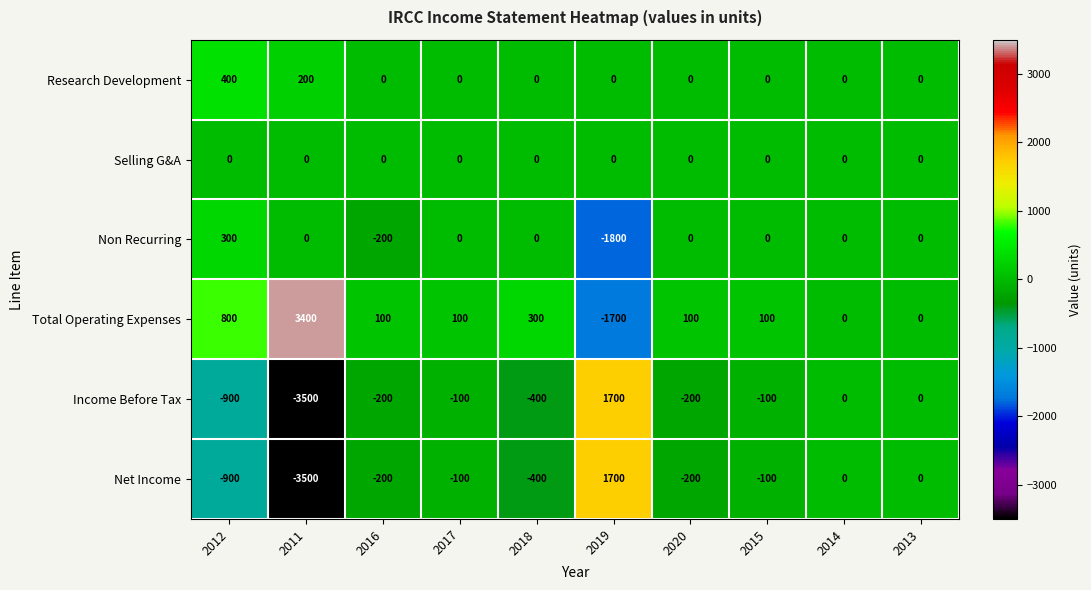

True or false: Net Income has a value of -544 at 2018.

False